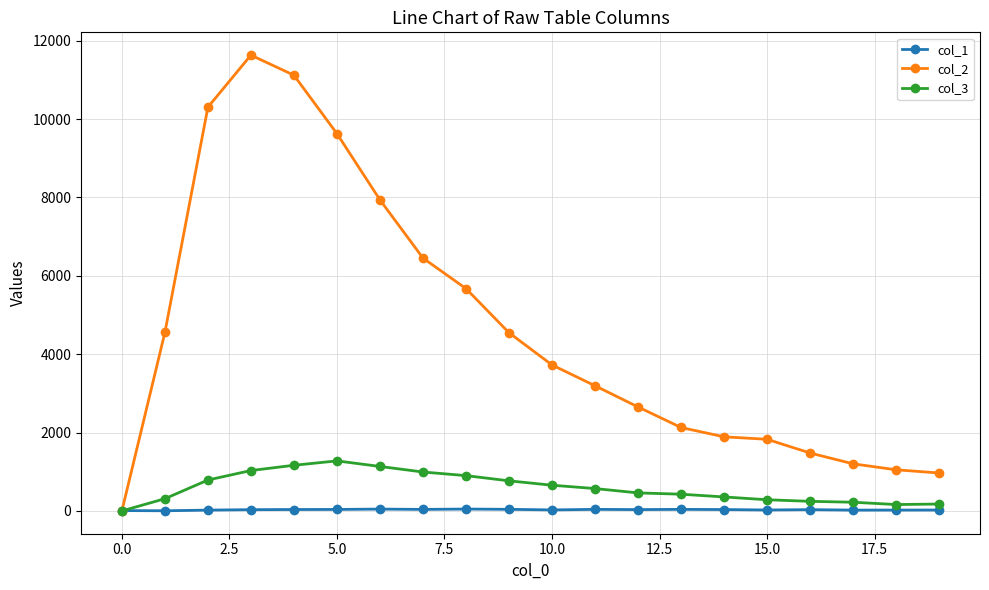

At how many categories does at least one series exceed 9223?

4